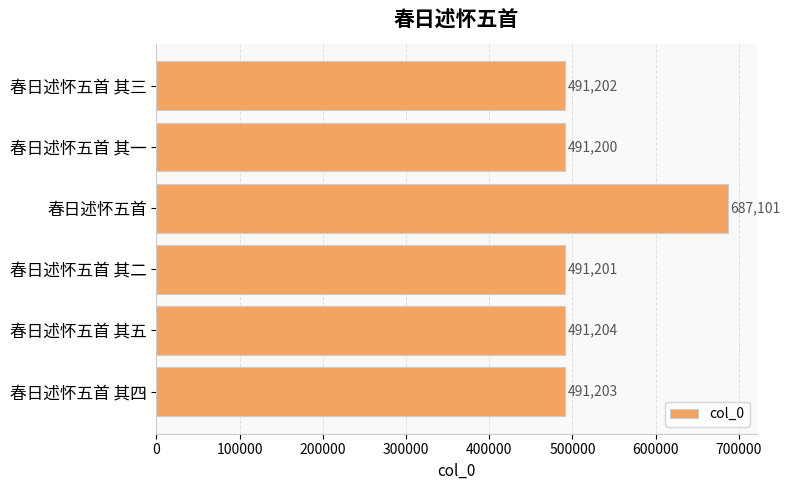

List the labels in order of value, largest first.

春日述怀五首, 春日述怀五首 其五, 春日述怀五首 其四, 春日述怀五首 其三, 春日述怀五首 其二, 春日述怀五首 其一